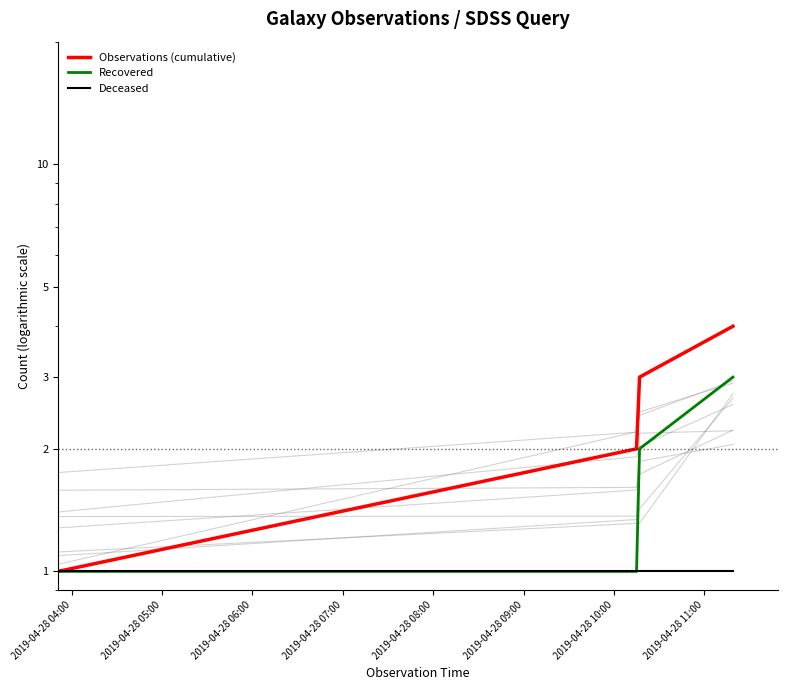

Which series has the largest total across all categories?

Observations (cumulative)